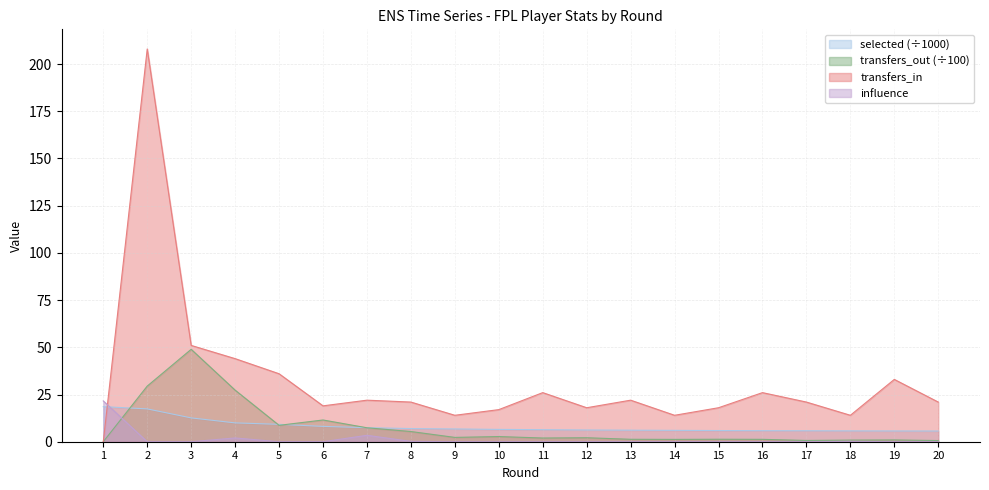

Rank the categories by selected value from lowest to highest.

20, 19, 18, 17, 16, 15, 14, 13, 12, 11, 10, 9, 8, 7, 6, 5, 4, 3, 2, 1